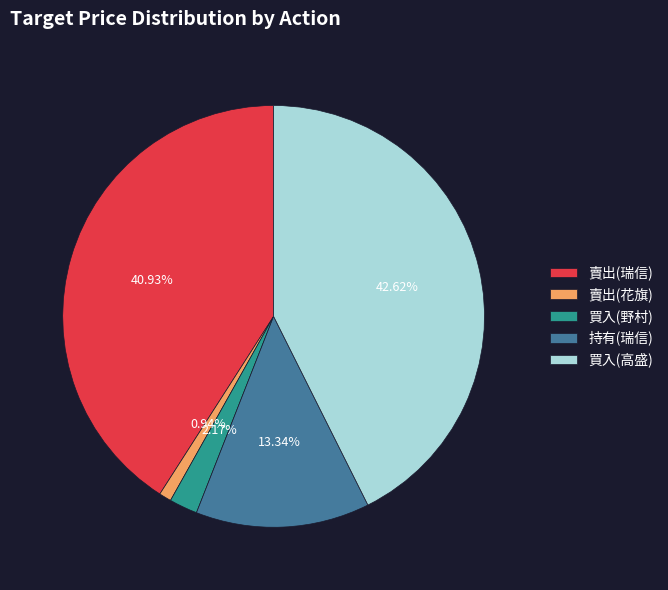

What is the largest slice in the pie chart?

買入(高盛)